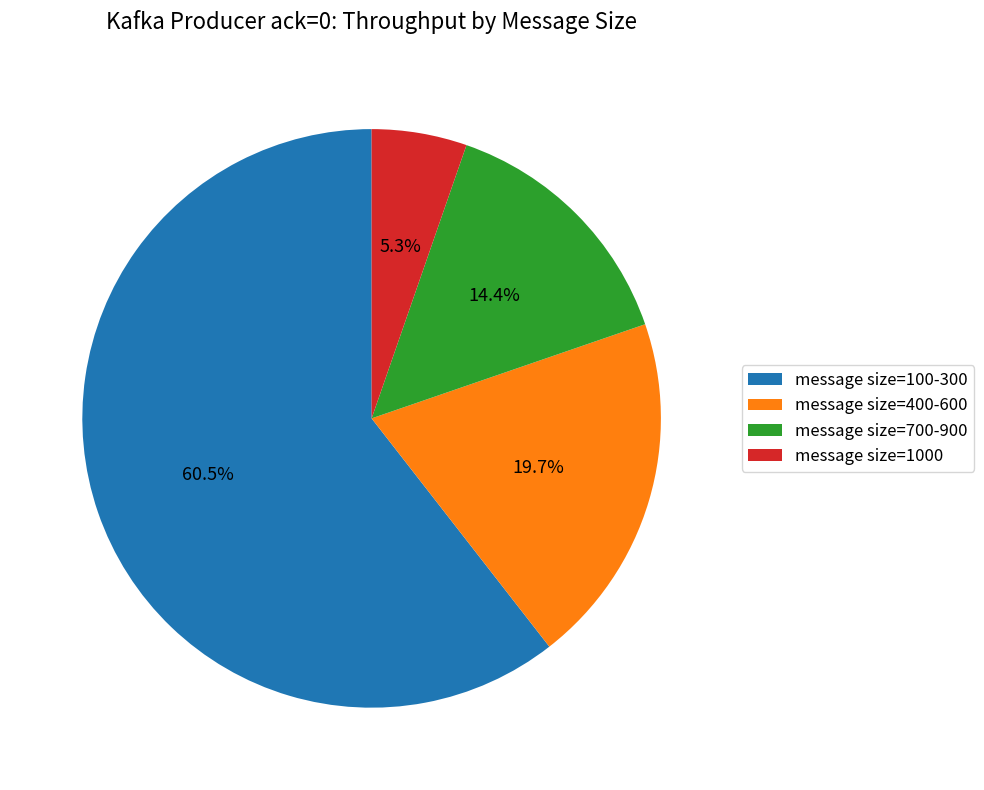

Does any single category account for the majority?

Yes